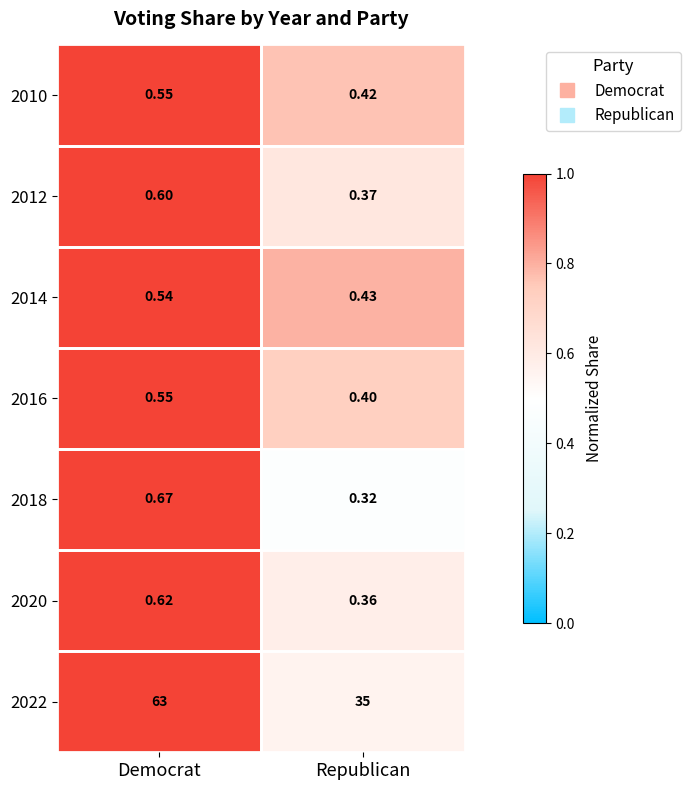

Is the value of 2016 at Democrat greater than the value of 2014 at Democrat?

Yes